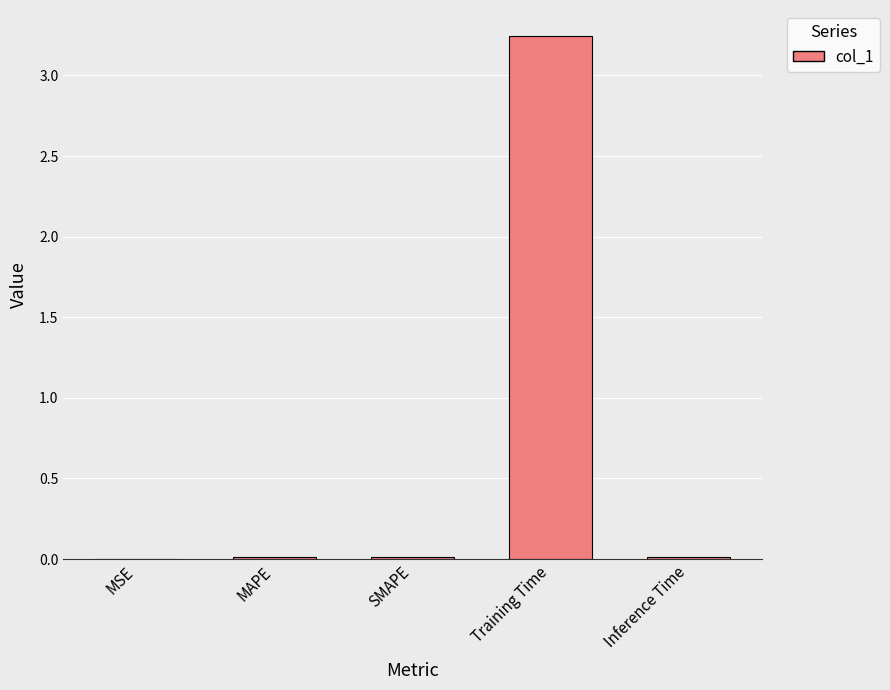

The value at Inference Time is 0.0. True or false?

True